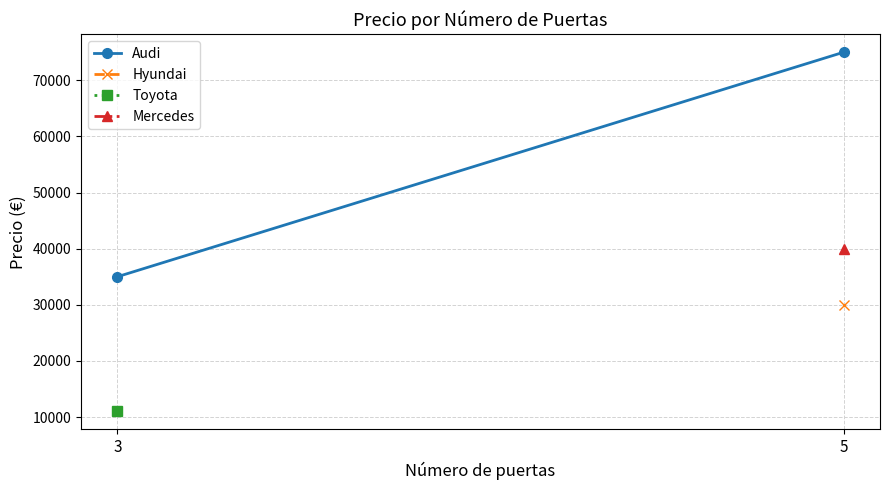

What is the greatest value displayed?

75000